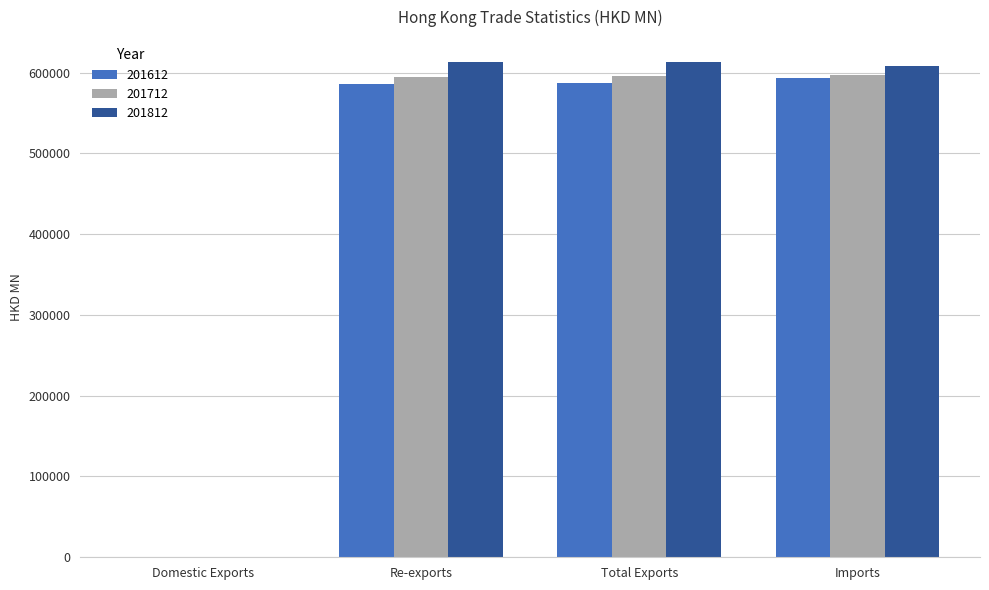

What is the greatest value displayed?

613216.3